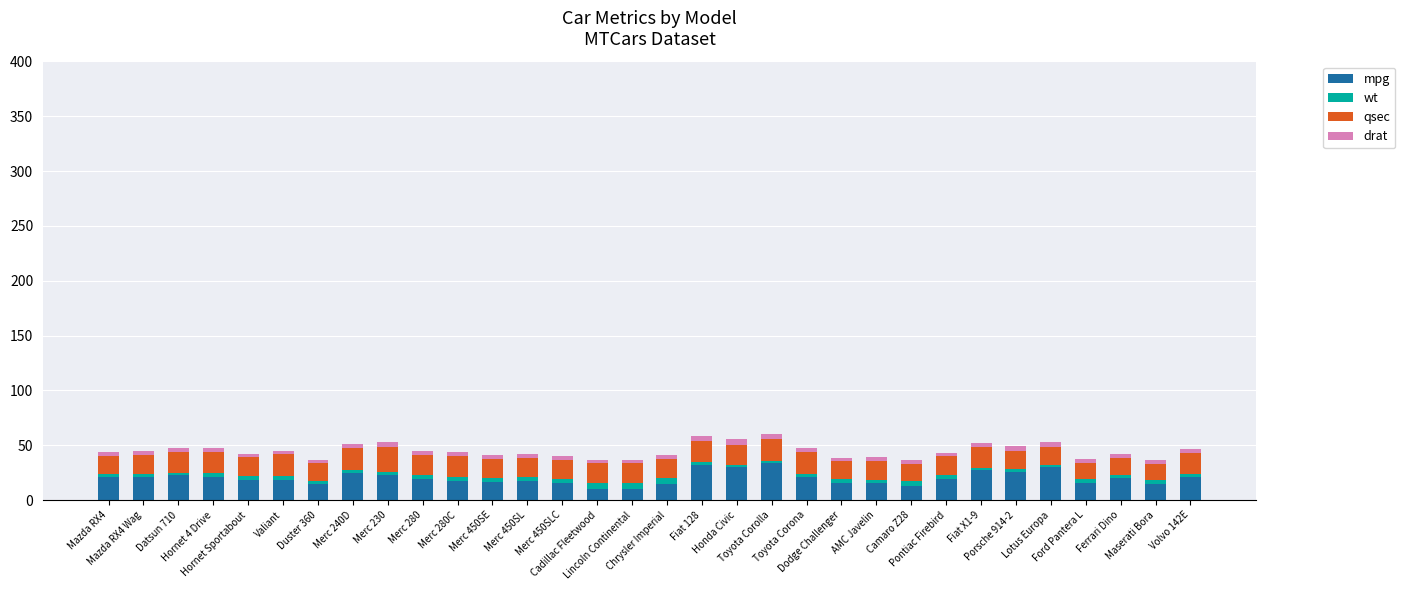

What is the sum of all mpg values?

642.9